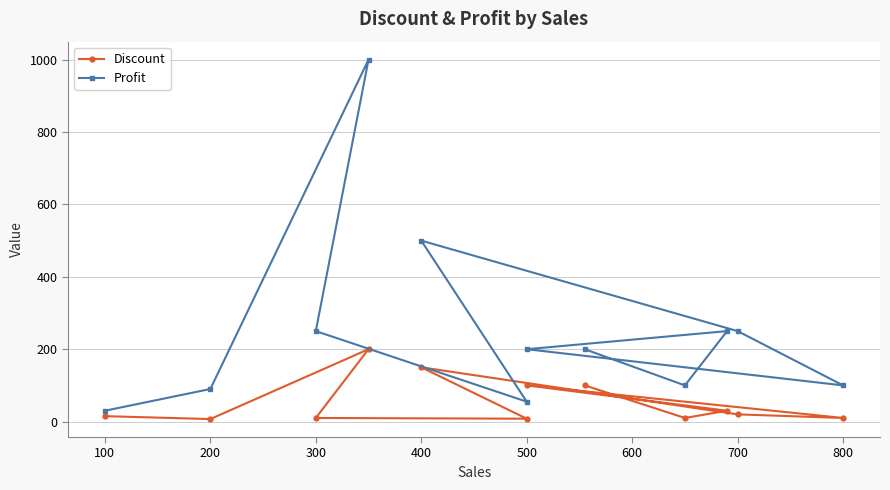

Where is the first local minimum for Profit?

100